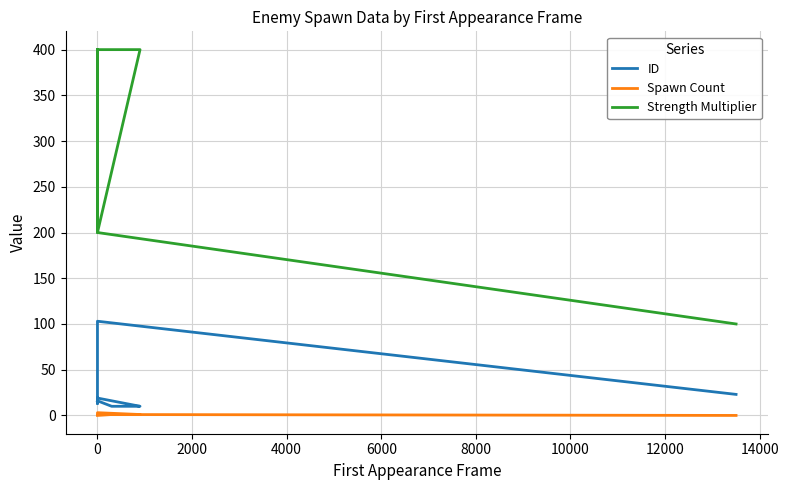

Which series has the largest total across all categories?

Strength Multiplier